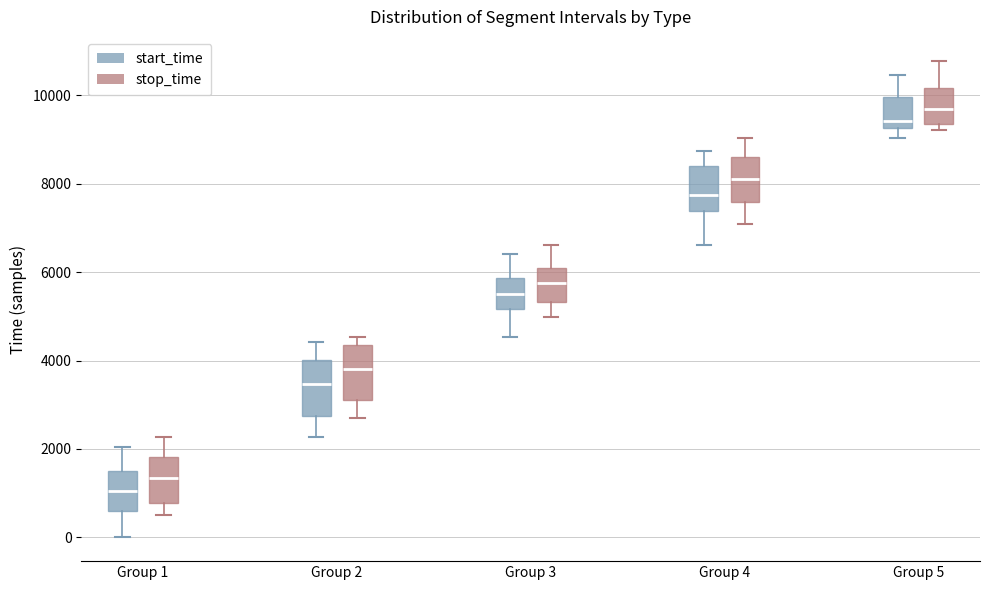

Where does the lower whisker of the box for Group 3 (start_time) end on the y-axis? The values are not printed on the chart, so give them approximately, as read against the axis.

4600